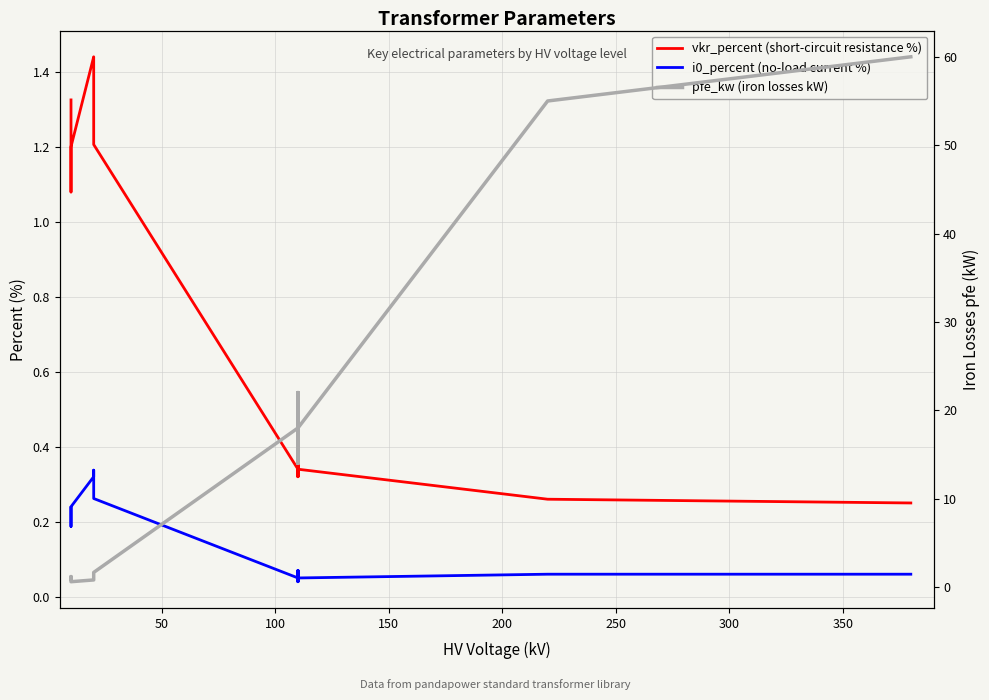

How many lines are shown in the chart?

3